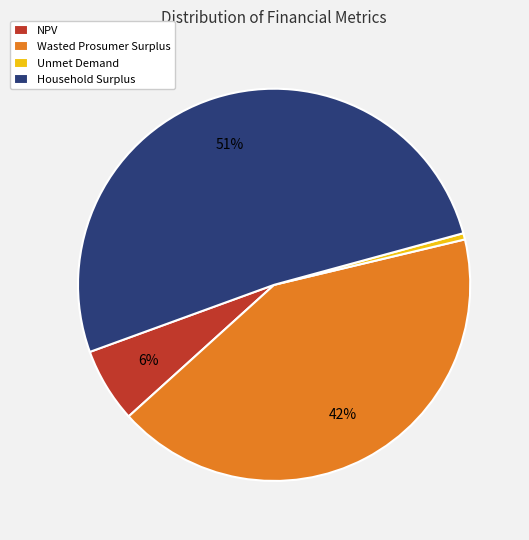

To the nearest percent, what is the difference between the NPV and Wasted Prosumer Surplus slice percentages?

36%